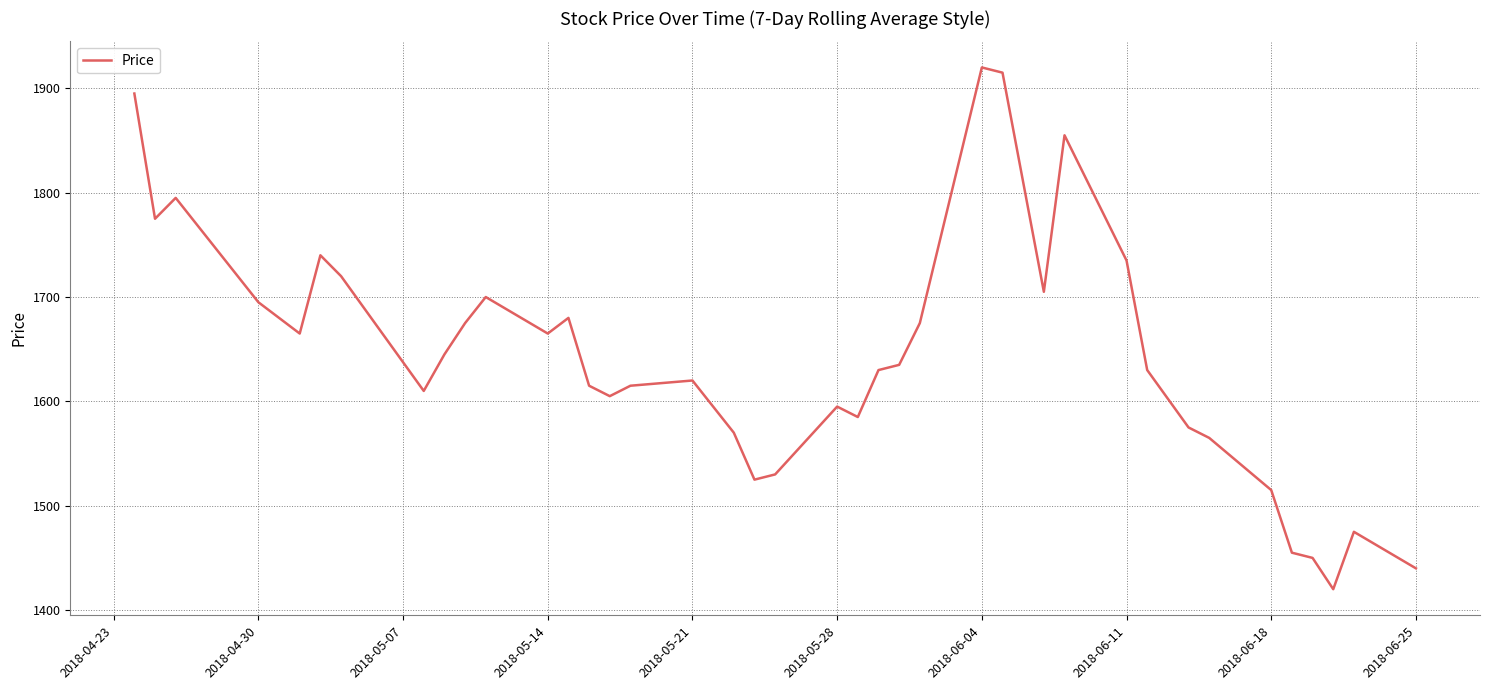

What is the greatest value displayed?

1920